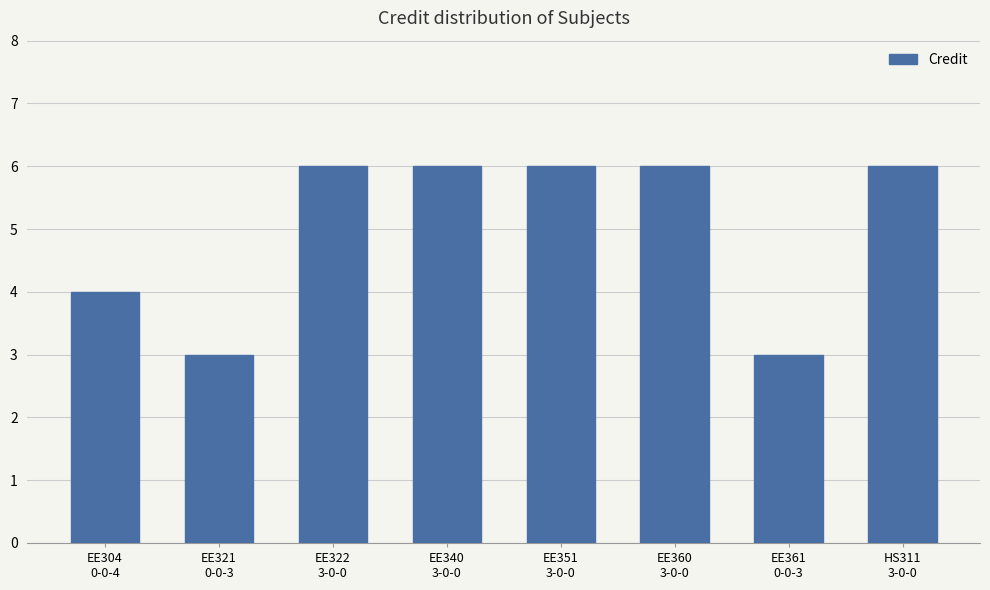

What is the sum of the values at HS311
3-0-0 and EE361
0-0-3?

9